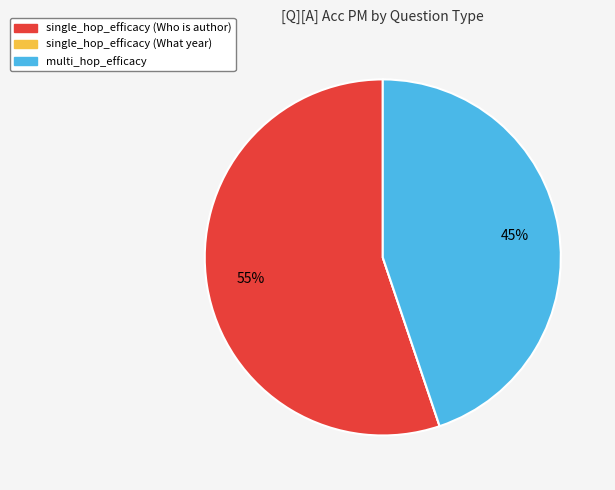

Which slice is the largest?

single_hop_efficacy (Who is author)